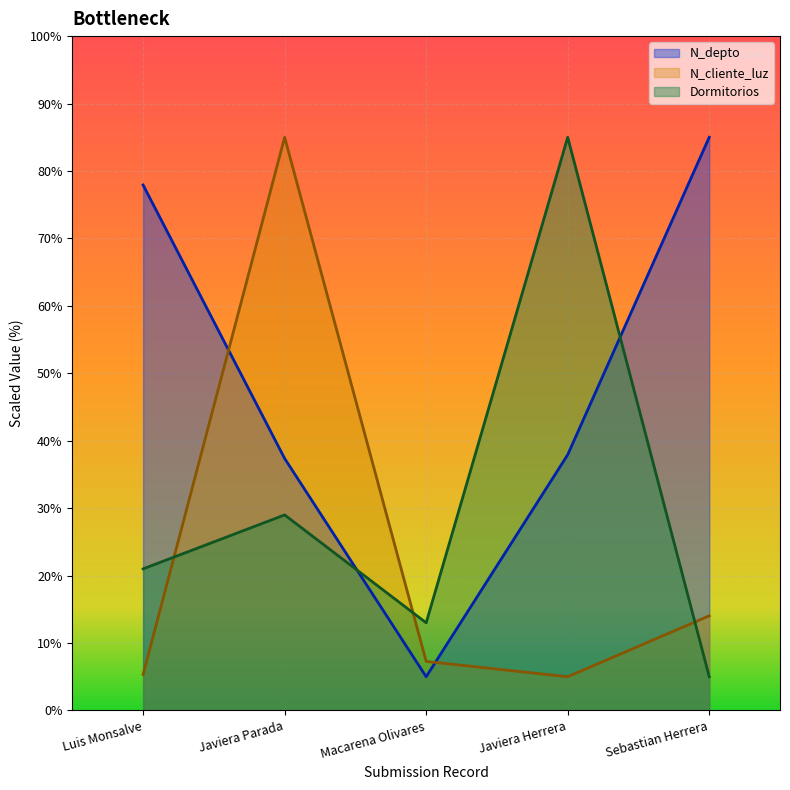

What is the difference between the N_cliente_luz values at Sebastian Herrera and Javiera Parada?

71.0